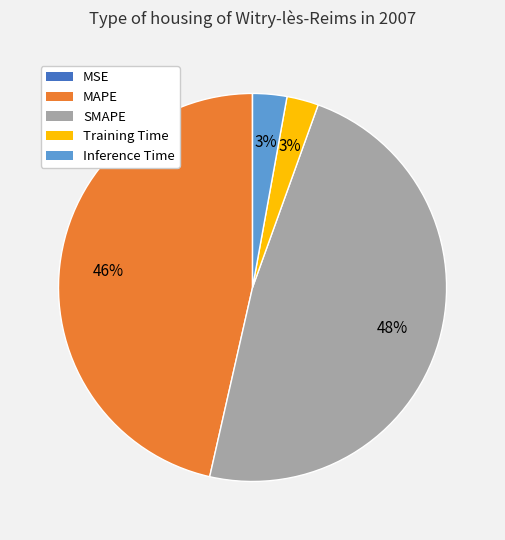

Does SMAPE account for over 50% of the chart?

No